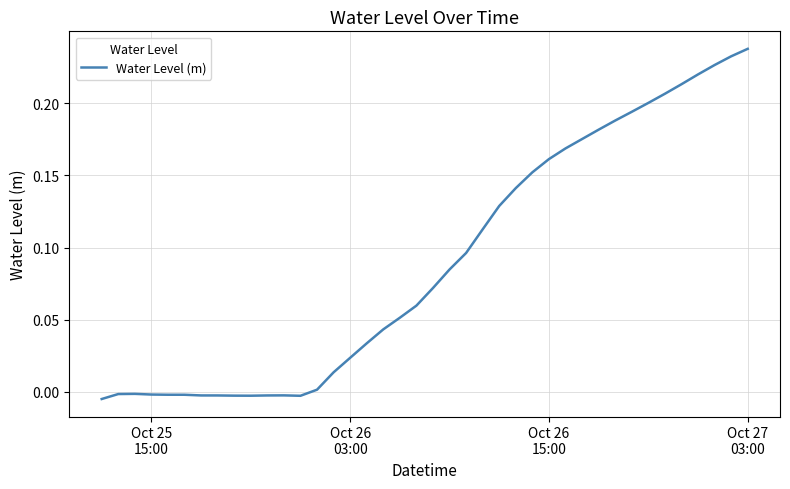

Reading left to right, extract all data points from this chart.

-0.0	-0.0	-0.0	-0.0	-0.0	-0.0	-0.0	-0.0	-0.0	-0.0	-0.0	-0.0	-0.0	0.0	0.0	0.0	0.0	0.0	0.1	0.1	0.1	0.1	0.1	0.1	0.1	0.1	0.2	0.2	0.2	0.2	0.2	0.2	0.2	0.2	0.2	0.2	0.2	0.2	0.2	0.2